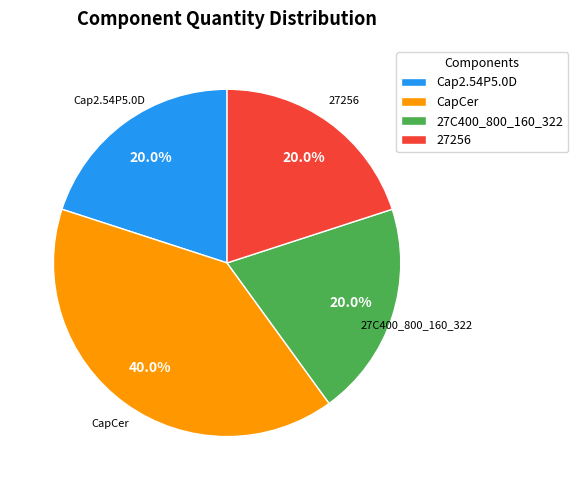

The 27C400_800_160_322 slice represents 20% of the pie. True or false?

True